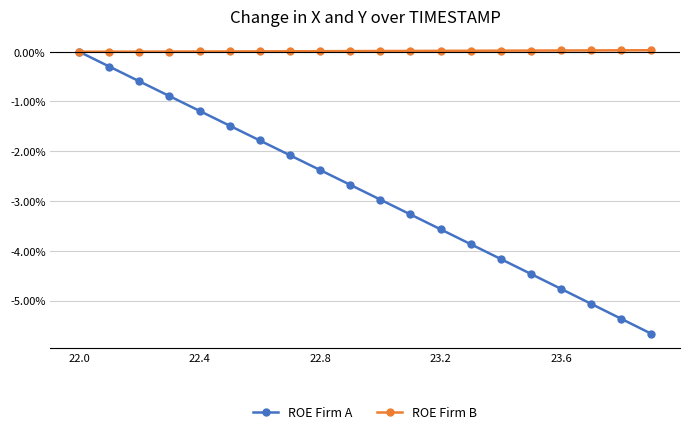

Which series has the largest total across all categories?

ROE Firm B